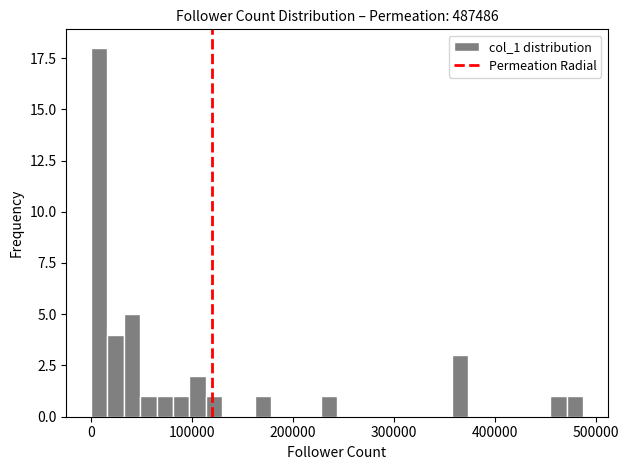

Around what value on the x-axis is the tallest bar? Give the approximate position of its centre, as read against the axis.

10000